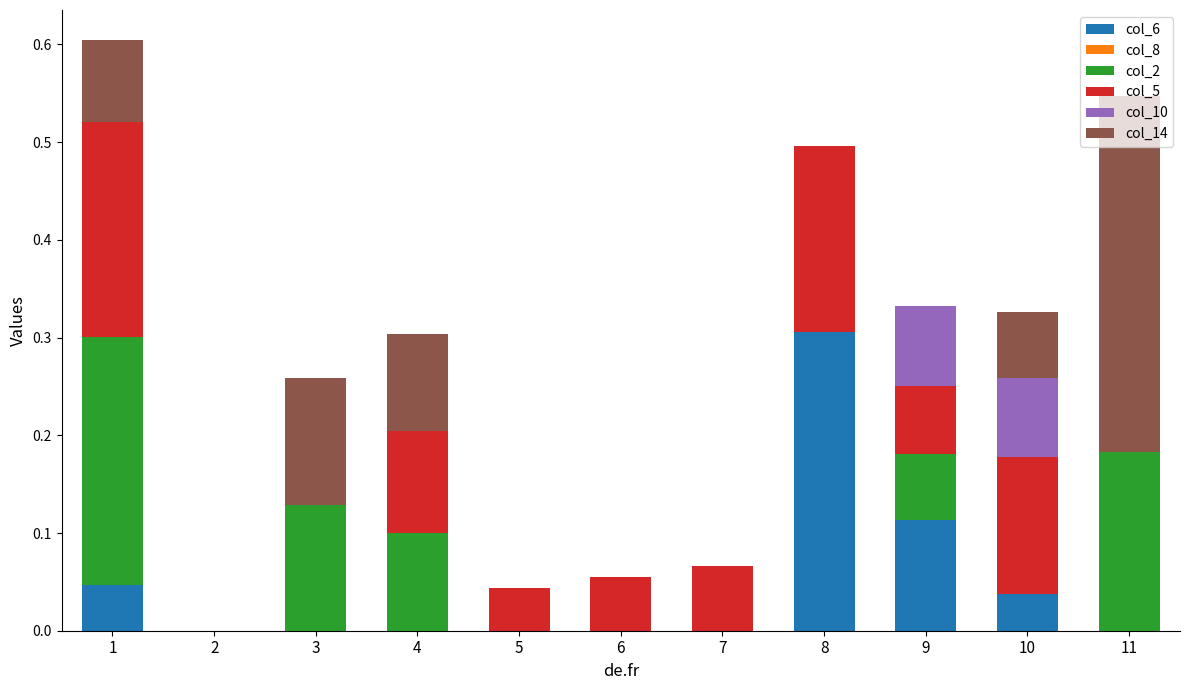

Which category has the highest value in the col_6 series?

8